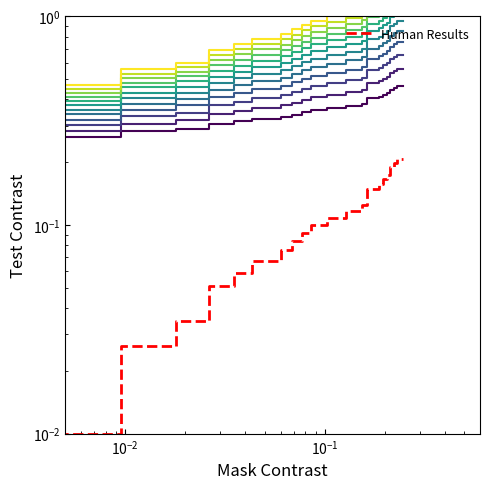

The value at 11 is 0.1. True or false?

False